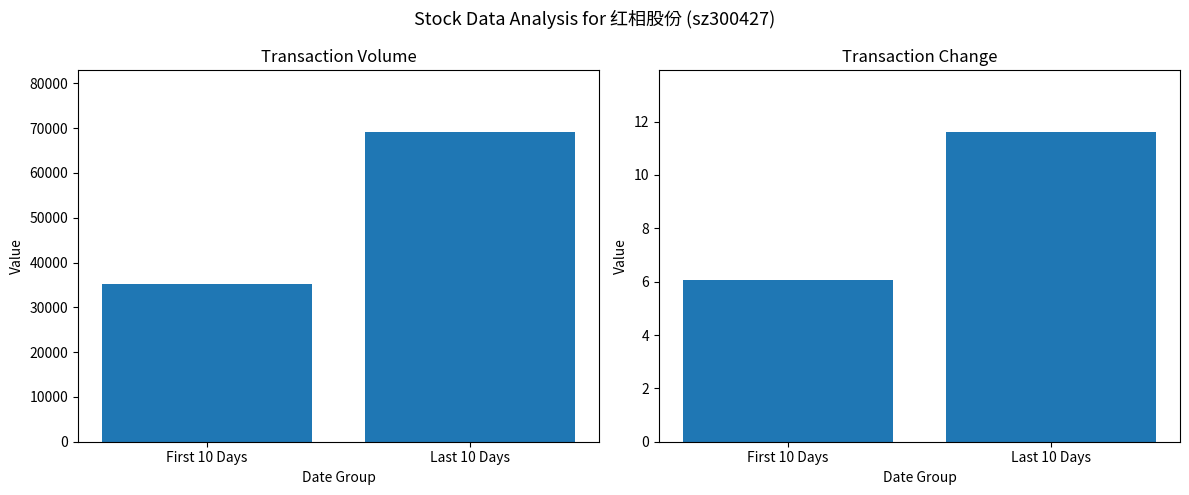

What is the sum of all t_volume values?

104330.0